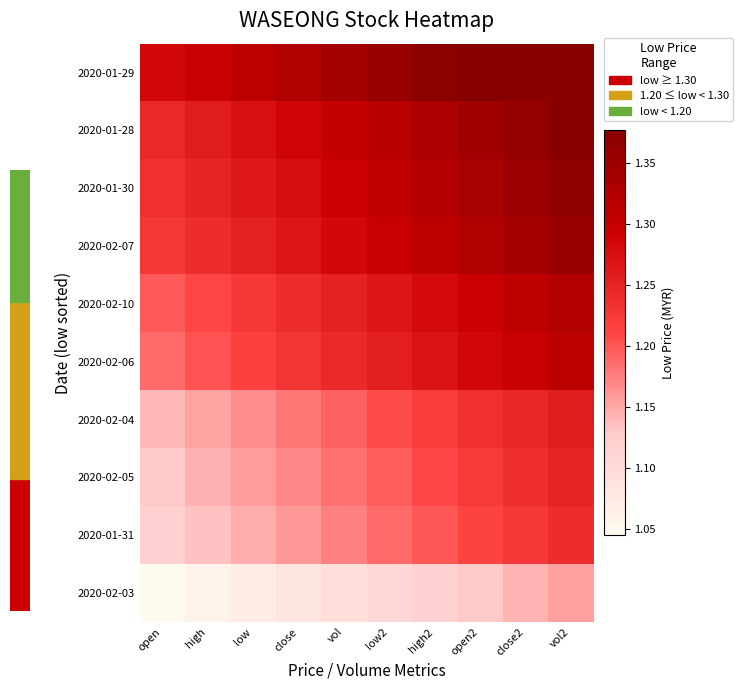

How many distinct data groups are displayed?

10